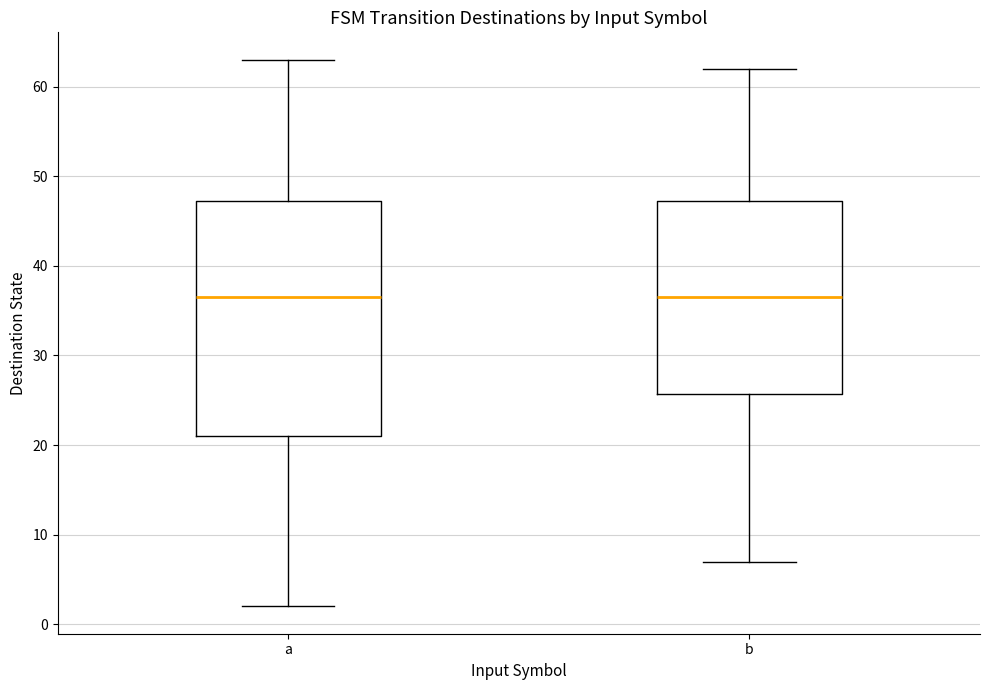

Reading left to right, read every box against the y-axis: the position of its median line, the range the box covers, and the ends of its whiskers. The values are not printed on the chart, so give them approximately, as read against the axis.

a: median 37, box 21 to 47, whiskers 2 to 63
b: median 37, box 26 to 47, whiskers 7 to 62